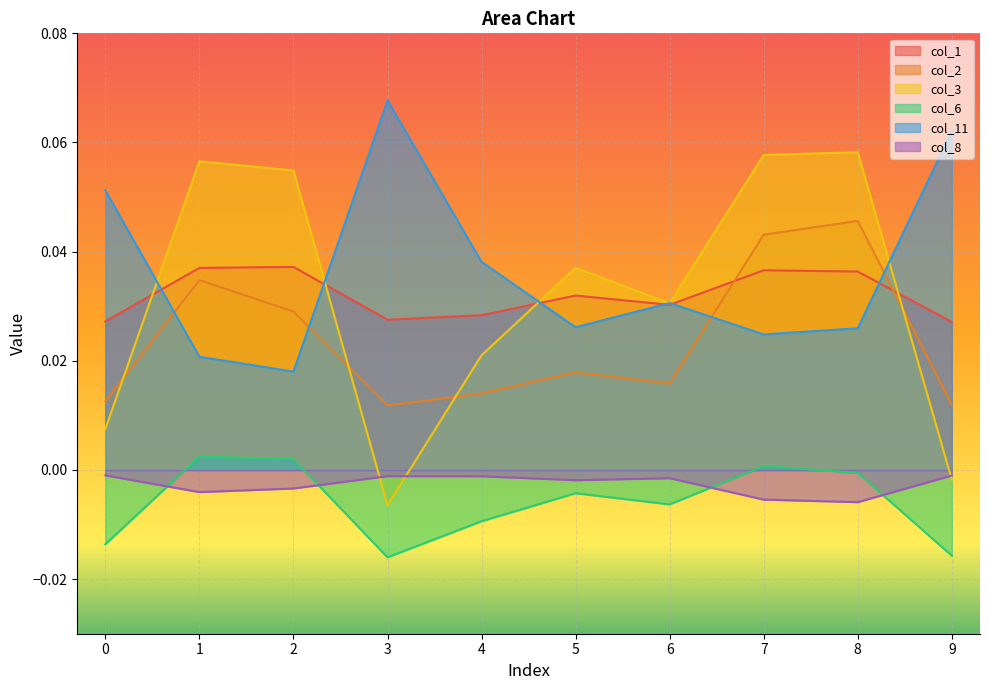

Is the value of col_3 at 3 greater than the value of col_2 at 5?

No